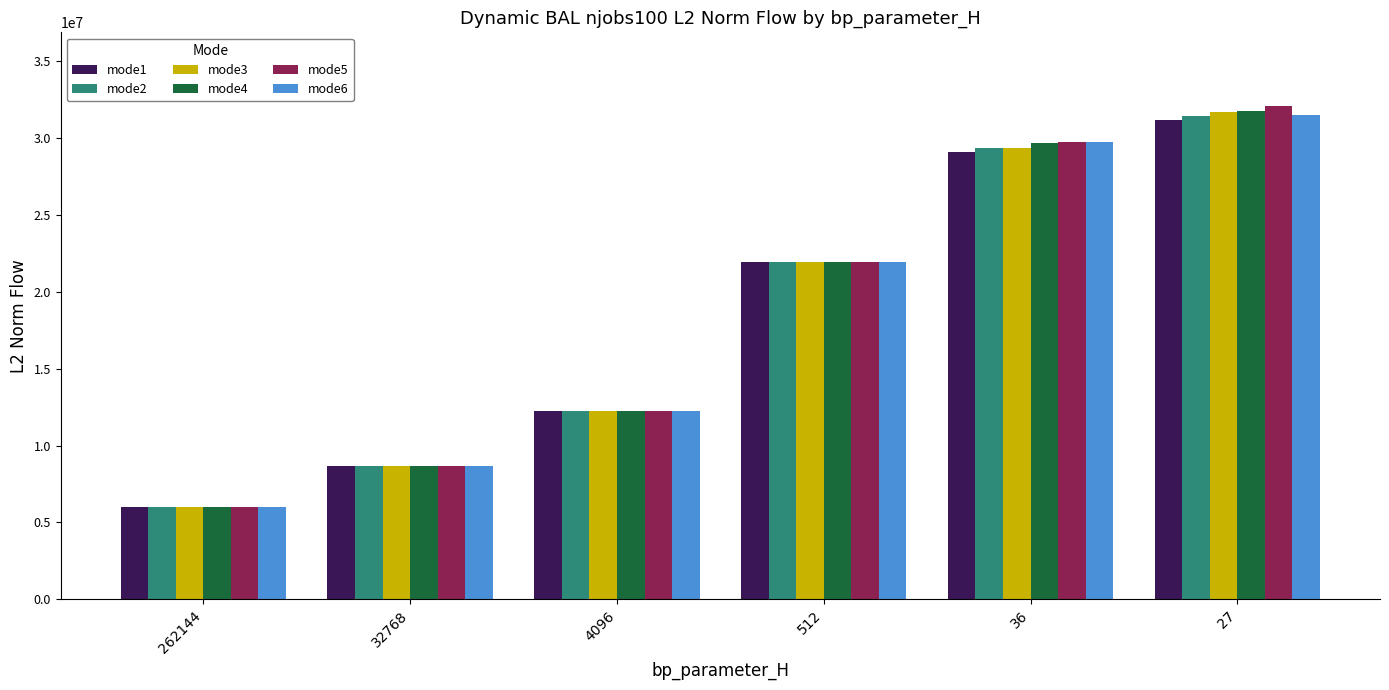

The mode2 series shows 12223489.3 at 4096. True or false?

True